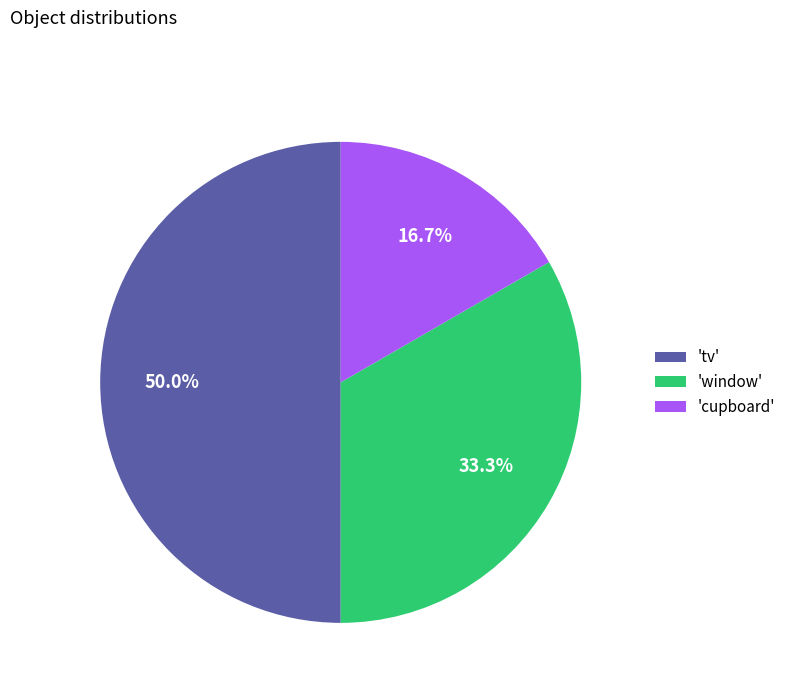

Rank the categories by value from highest to lowest.

'tv', 'window', 'cupboard'